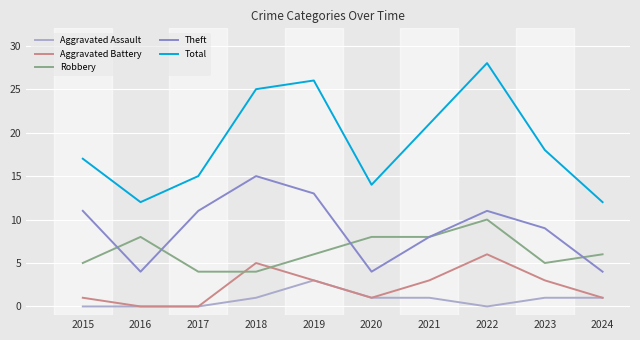

How many lines are shown in the chart?

5